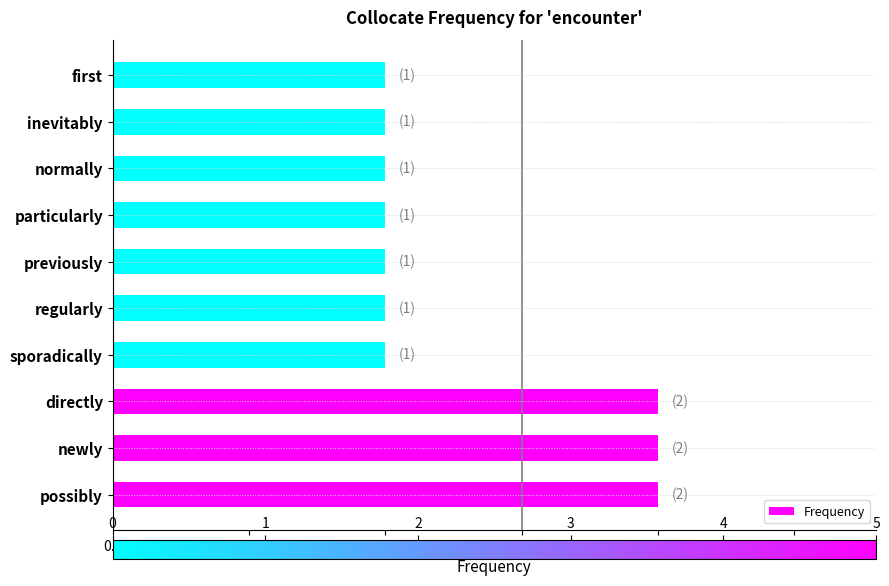

What is the difference between the maximum and minimum values?

1